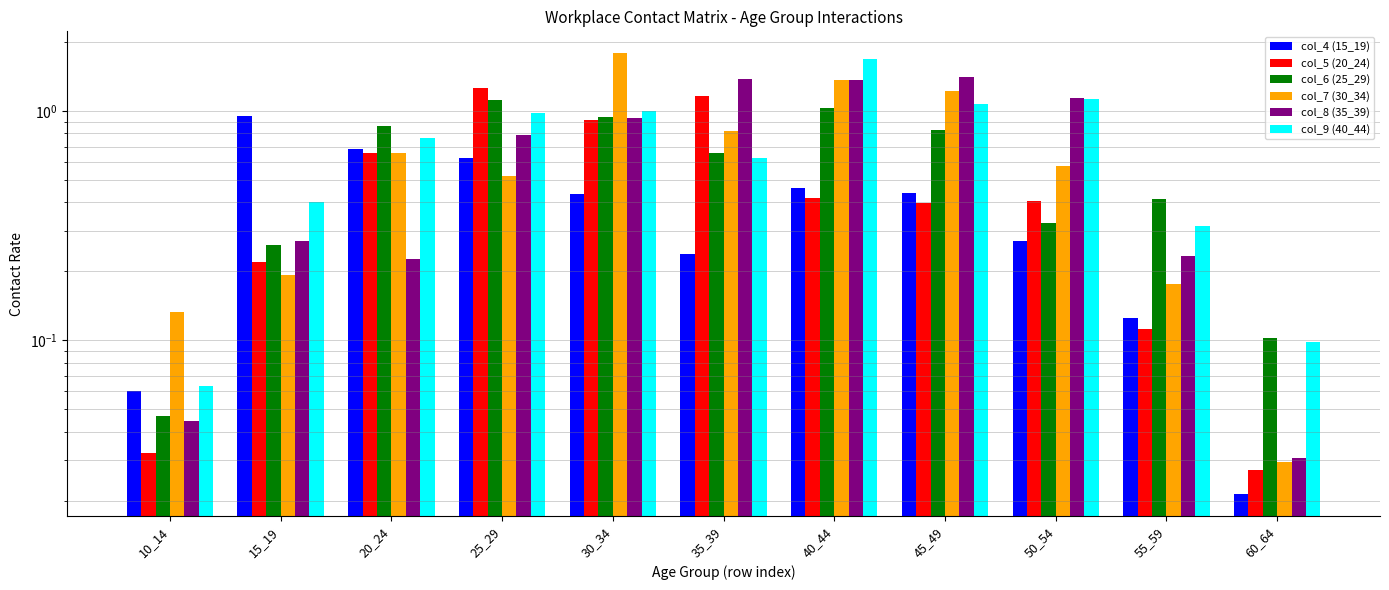

At which category is the sum across all series the highest?

40_44